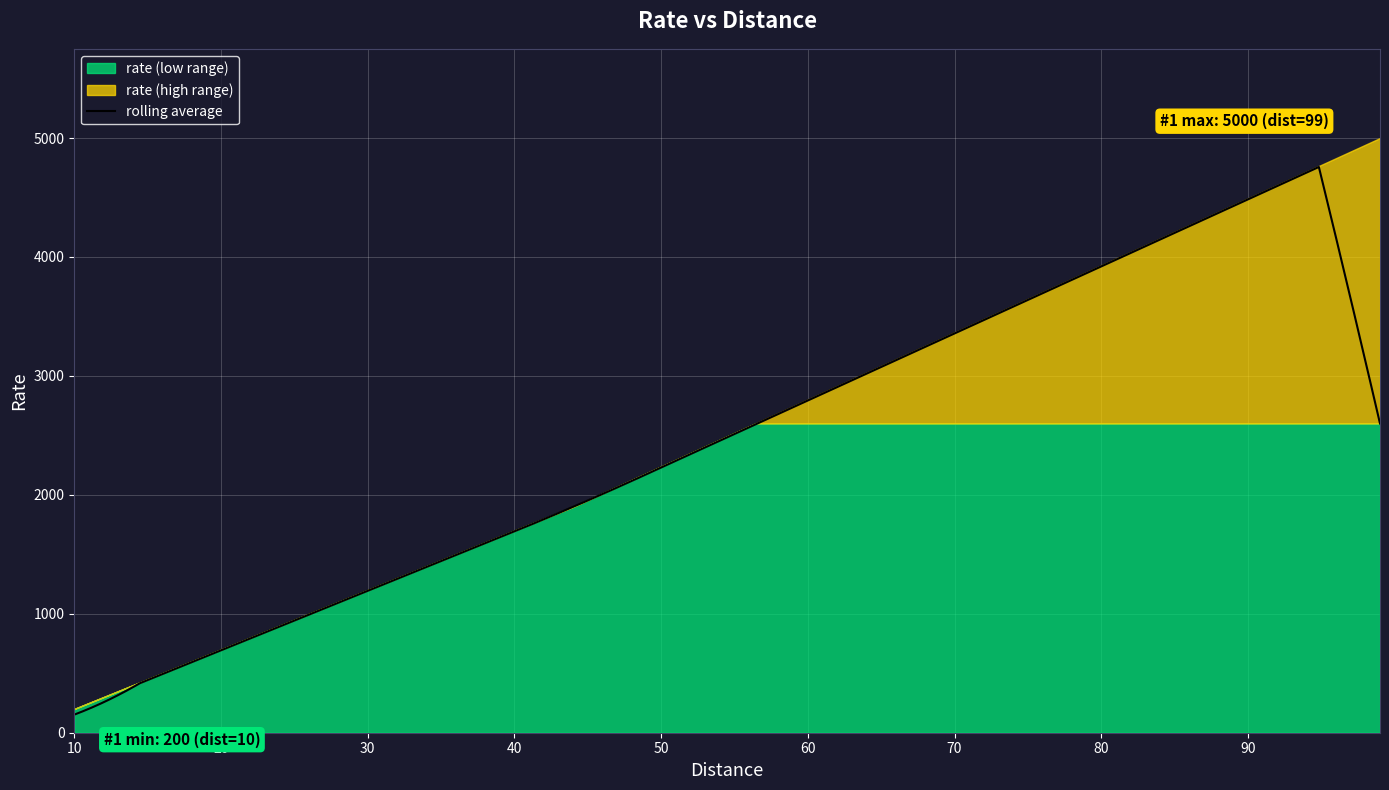

What value does the data have at 99?

5000